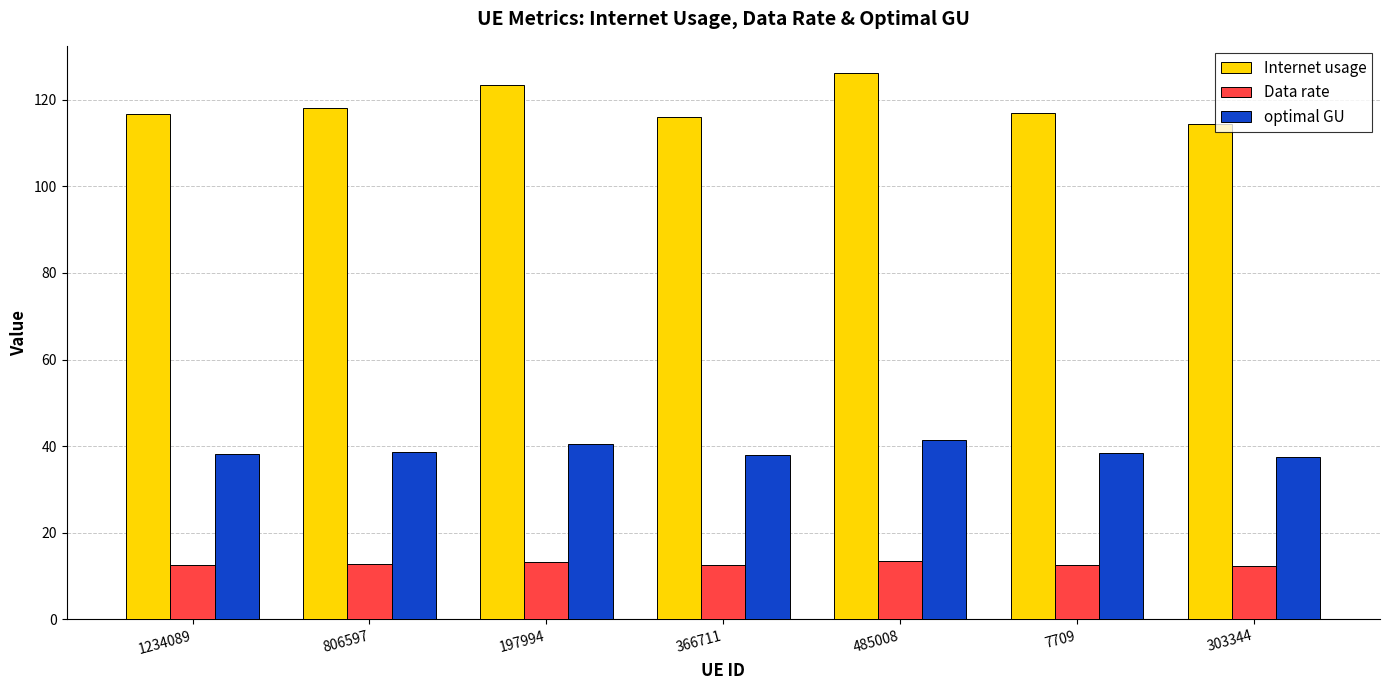

Rank the series by their maximum value, from lowest to highest.

Data rate, optimal GU, Internet usage